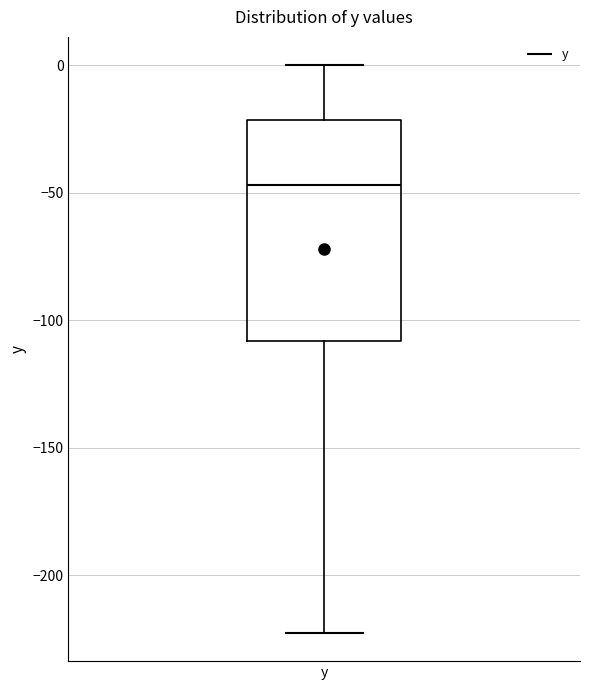

Where is the upper edge of the box for y on the y-axis? The values are not printed on the chart, so give them approximately, as read against the axis.

-20